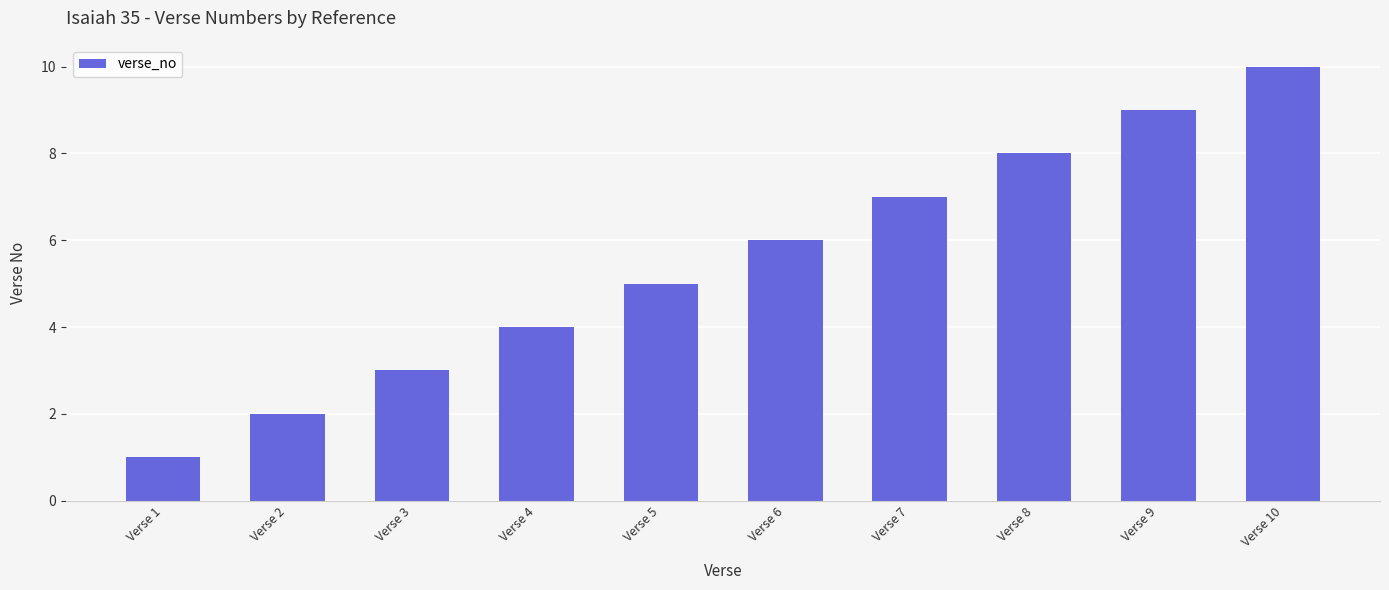

Is it true that the value at Verse 5 is 5?

True